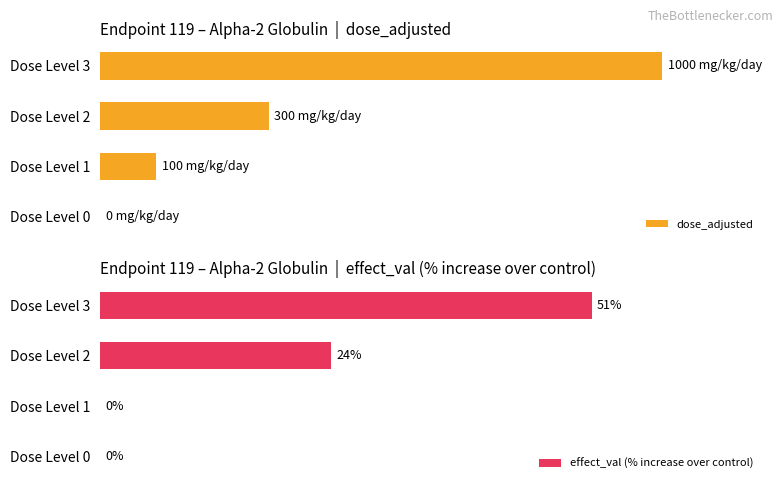

Where is effect_val (% increase over control) nearest to the value 25?

Dose Level 2